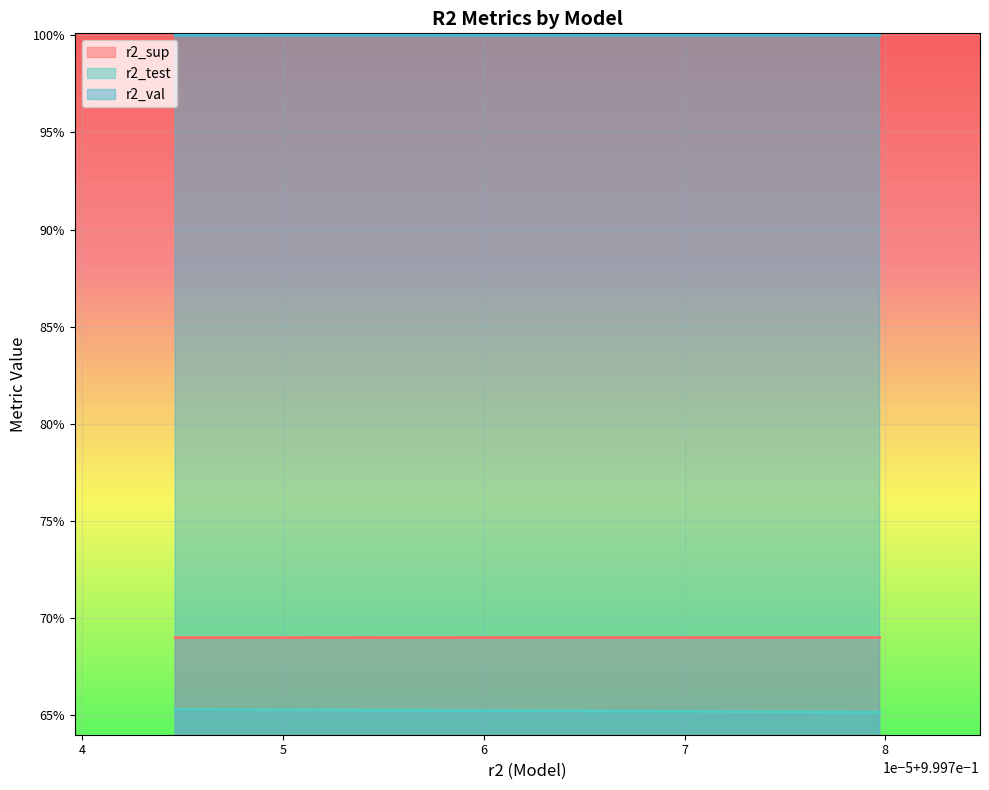

Is the value of r2_sup at model_3_21_3 greater than the value of r2_val at model_3_21_2?

No